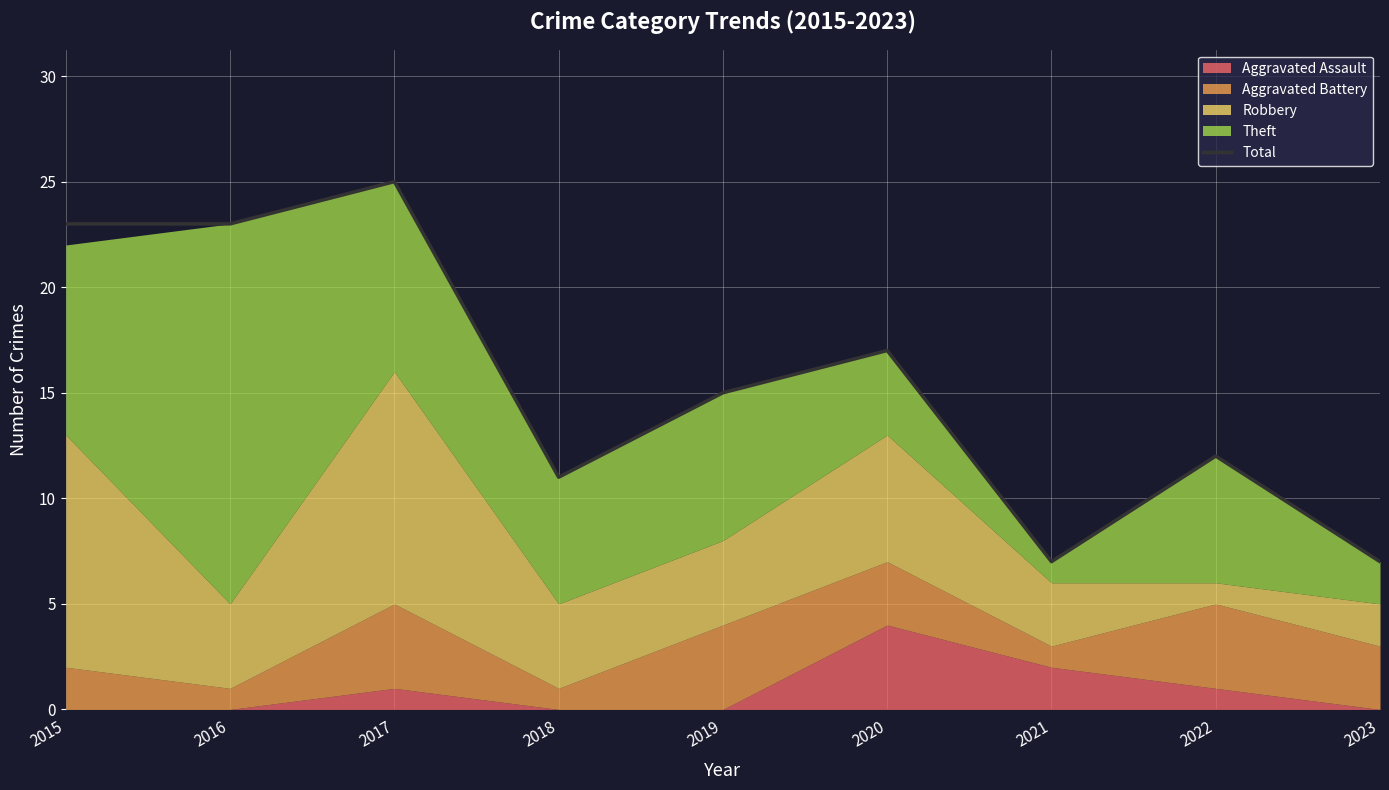

At which label does the data first exceed 15?

2015